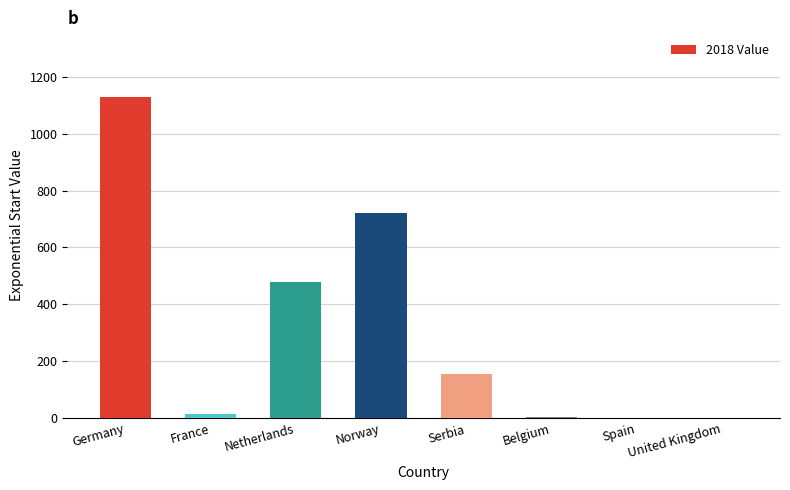

Which category has the highest value across all series?

Germany